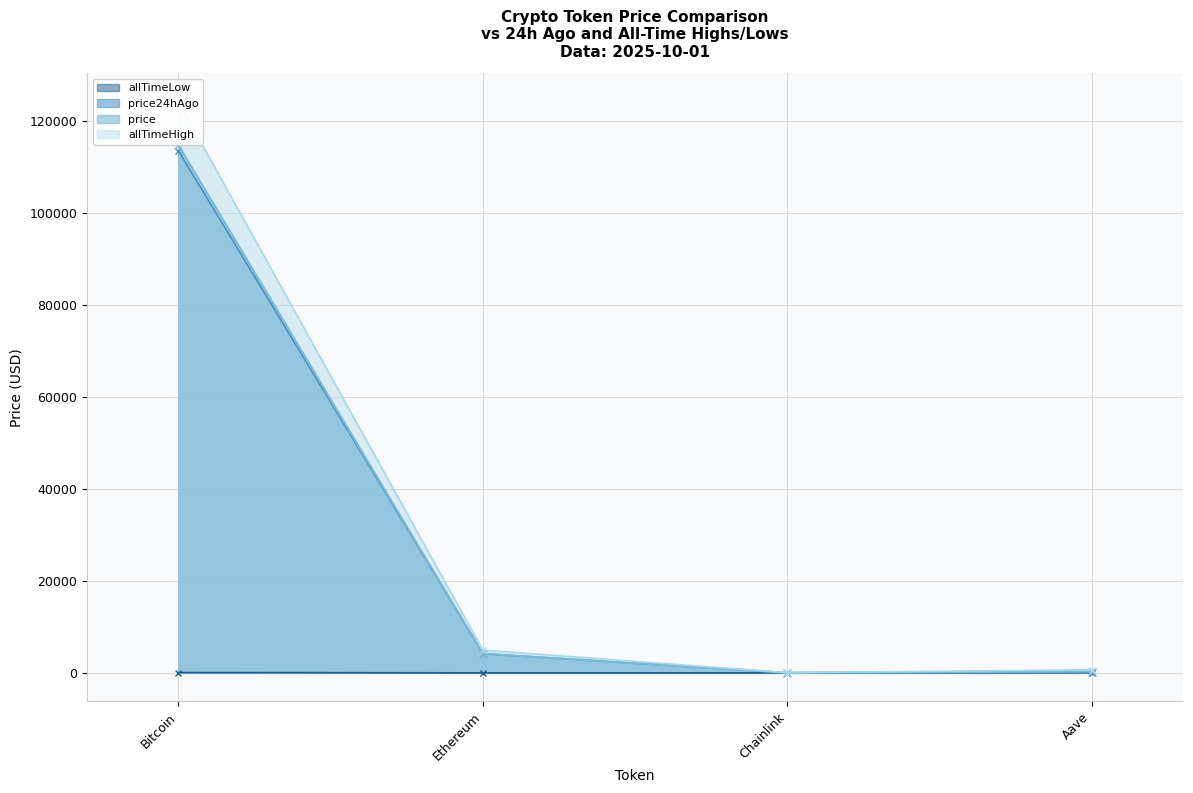

How many data points in allTimeHigh are above 4946?

2